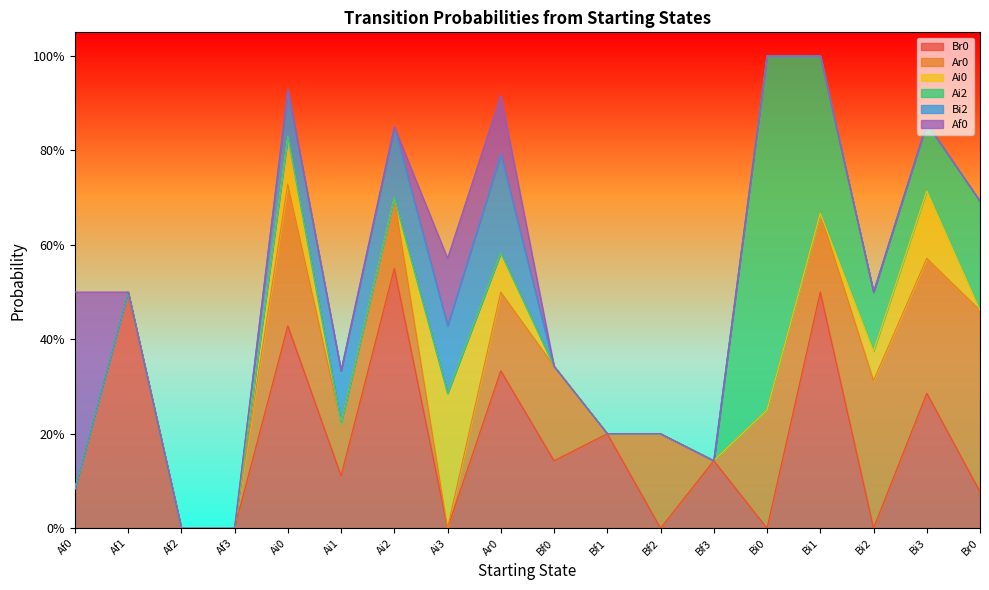

Reading left to right, extract all data points from this chart.

Br0: Af0=0.1	Af1=0.5	Af2=0.0	Af3=0.0	Ai0=0.4	Ai1=0.1	Ai2=0.6	Ai3=0.0	Ar0=0.3	Bf0=0.1	Bf1=0.2	Bf2=0.0	Bf3=0.1	Bi0=0.0	Bi1=0.5	Bi2=0.0	Bi3=0.3	Br0=0.1
Ar0: Af0=0.0	Af1=0.0	Af2=0.0	Af3=0.0	Ai0=0.3	Ai1=0.1	Ai2=0.1	Ai3=0.0	Ar0=0.2	Bf0=0.2	Bf1=0.0	Bf2=0.2	Bf3=0.0	Bi0=0.2	Bi1=0.2	Bi2=0.3	Bi3=0.3	Br0=0.4
Ai0: Af0=0.0	Af1=0.0	Af2=0.0	Af3=0.0	Ai0=0.1	Ai1=0.0	Ai2=0.0	Ai3=0.3	Ar0=0.1	Bf0=0.0	Bf1=0.0	Bf2=0.0	Bf3=0.0	Bi0=0.0	Bi1=0.0	Bi2=0.1	Bi3=0.1	Br0=0.0
Ai2: Af0=0.0	Af1=0.0	Af2=0.0	Af3=0.0	Ai0=0.0	Ai1=0.0	Ai2=0.0	Ai3=0.0	Ar0=0.0	Bf0=0.0	Bf1=0.0	Bf2=0.0	Bf3=0.0	Bi0=0.8	Bi1=0.3	Bi2=0.1	Bi3=0.1	Br0=0.2
Bi2: Af0=0.0	Af1=0.0	Af2=0.0	Af3=0.0	Ai0=0.1	Ai1=0.1	Ai2=0.1	Ai3=0.1	Ar0=0.2	Bf0=0.0	Bf1=0.0	Bf2=0.0	Bf3=0.0	Bi0=0.0	Bi1=0.0	Bi2=0.0	Bi3=0.0	Br0=0.0
Af0: Af0=0.4	Af1=0.0	Af2=0.0	Af3=0.0	Ai0=0.0	Ai1=0.0	Ai2=0.0	Ai3=0.1	Ar0=0.1	Bf0=0.0	Bf1=0.0	Bf2=0.0	Bf3=0.0	Bi0=0.0	Bi1=0.0	Bi2=0.0	Bi3=0.0	Br0=0.0